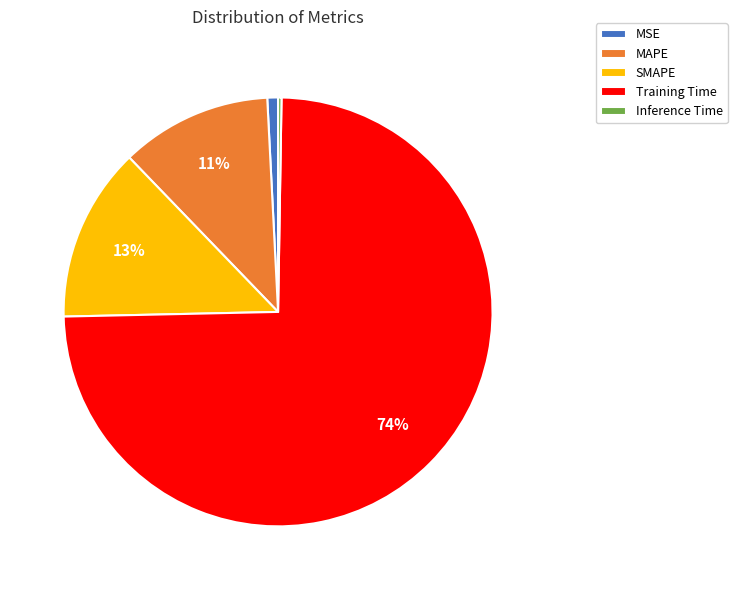

True or false: SMAPE accounts for 13% of the total.

True